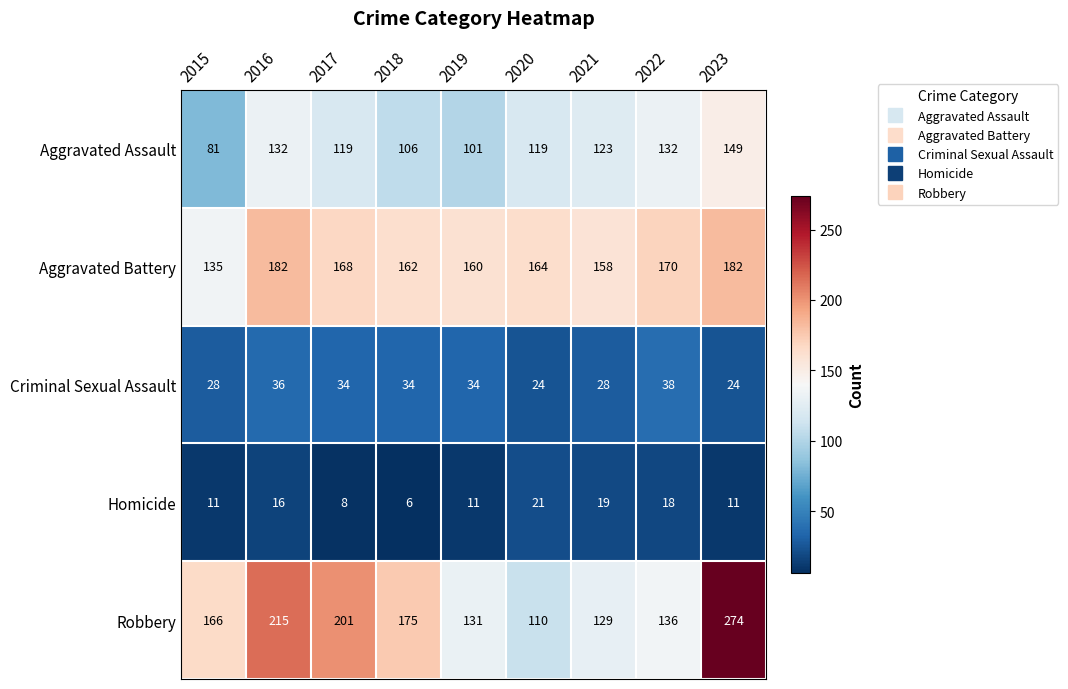

Rank the series at 2022 from lowest to highest value.

Homicide, Criminal Sexual Assault, Aggravated Assault, Robbery, Aggravated Battery